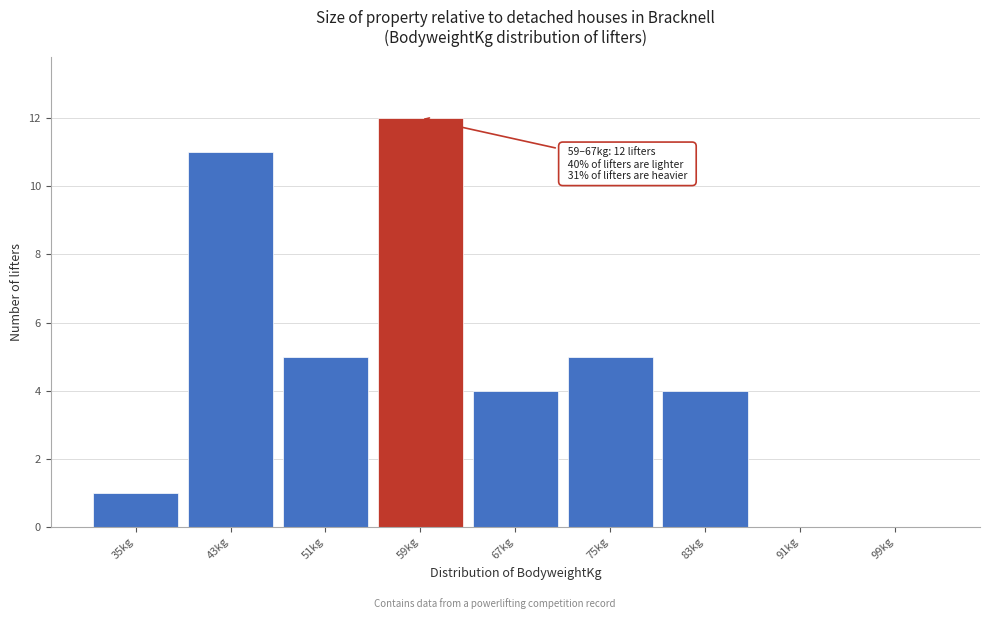

Reading right to left, transcribe all the data shown in this chart.

99kg=0	91kg=0	83kg=4	75kg=5	67kg=4	59kg=12	51kg=5	43kg=11	35kg=1